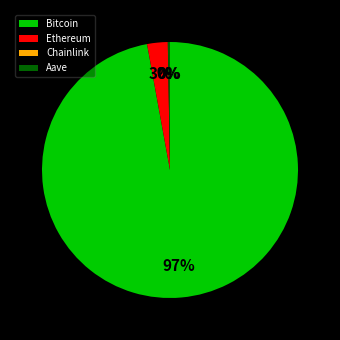

Which has a higher value, Ethereum or Bitcoin?

Bitcoin